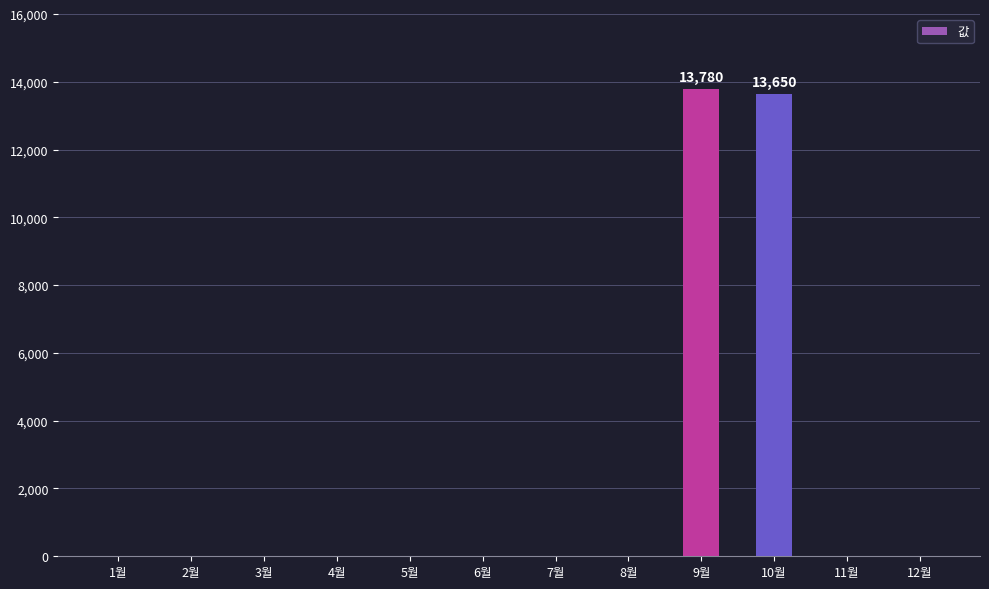

The chart shows a value of 0 at 2월. True or false?

True